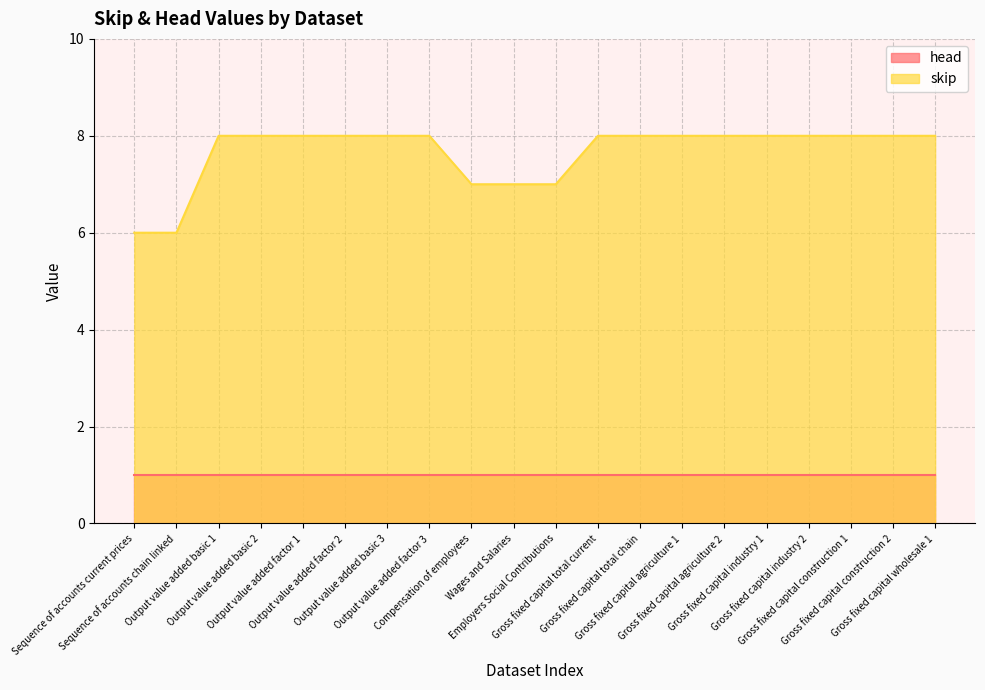

How many series are shown in this chart?

2